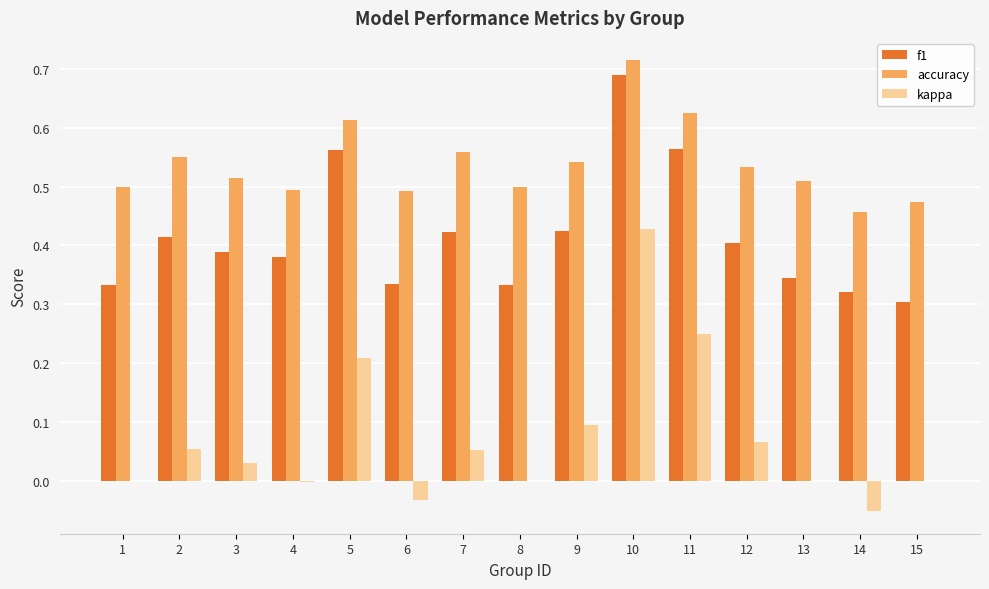

The value of accuracy at 7 is 1.0. True or false?

False